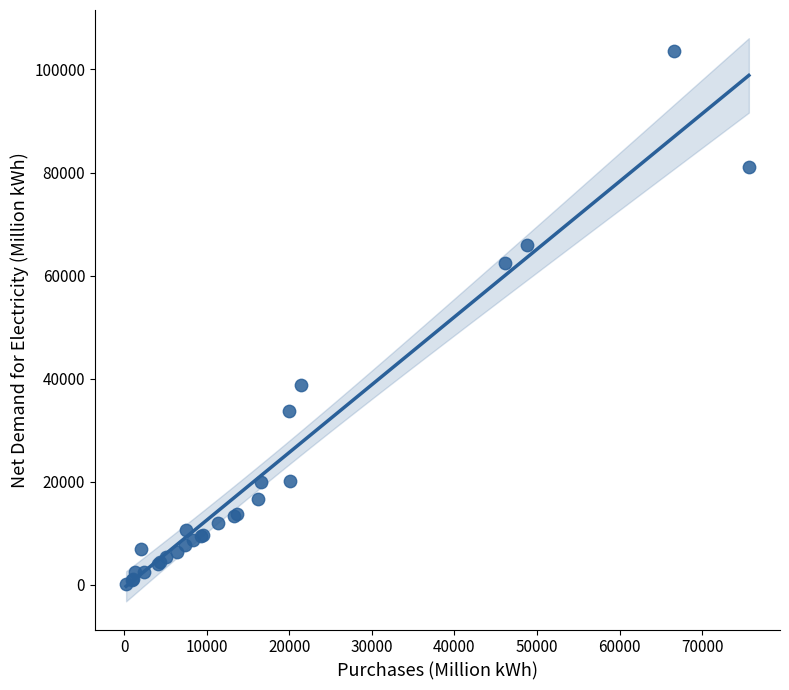

What Y value in the scatter plot is closest to 51885?

62528